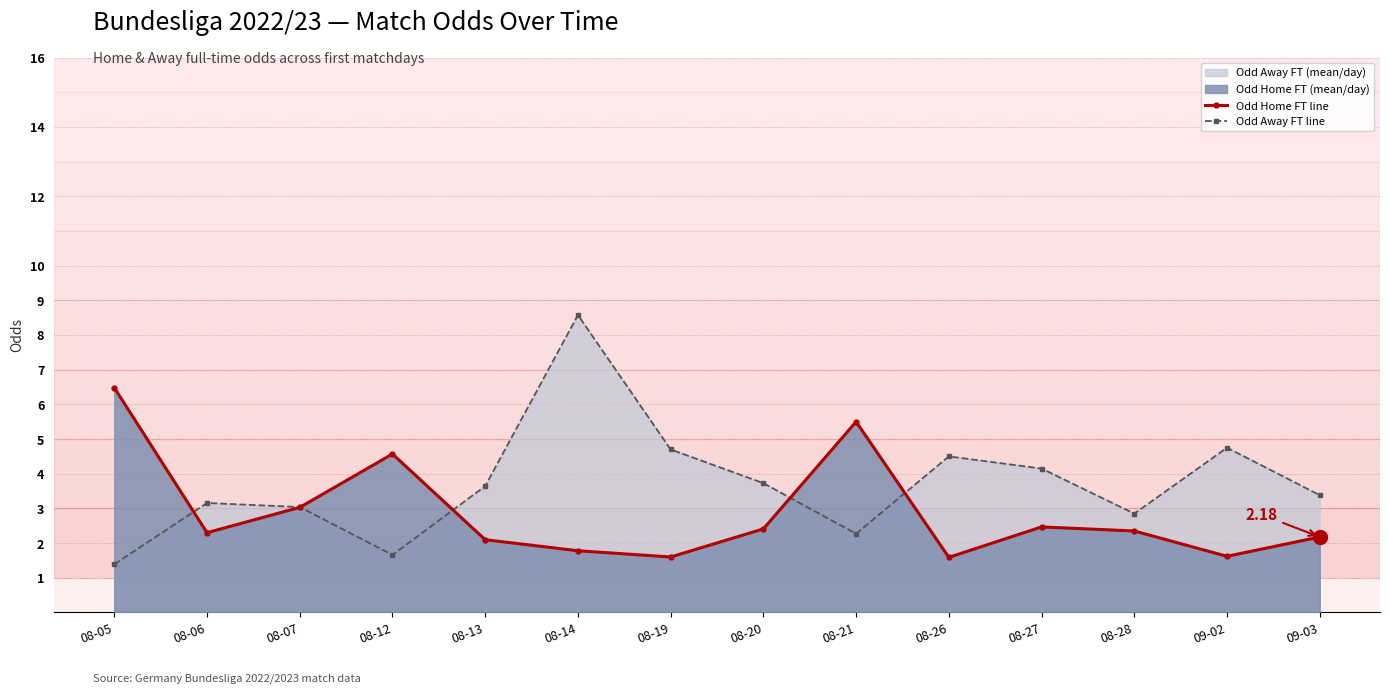

Reading right to left, what are all the values shown in this chart?

Odd Home FT line: 09-03=2.2	09-02=1.6	08-28=2.4	08-27=2.5	08-26=1.6	08-21=5.5	08-20=2.4	08-19=1.6	08-14=1.8	08-13=2.1	08-12=4.6	08-07=3.0	08-06=2.3	08-05=6.5
Odd Away FT line: 09-03=3.4	09-02=4.8	08-28=2.8	08-27=4.1	08-26=4.5	08-21=2.3	08-20=3.7	08-19=4.7	08-14=8.6	08-13=3.6	08-12=1.7	08-07=3.0	08-06=3.2	08-05=1.4